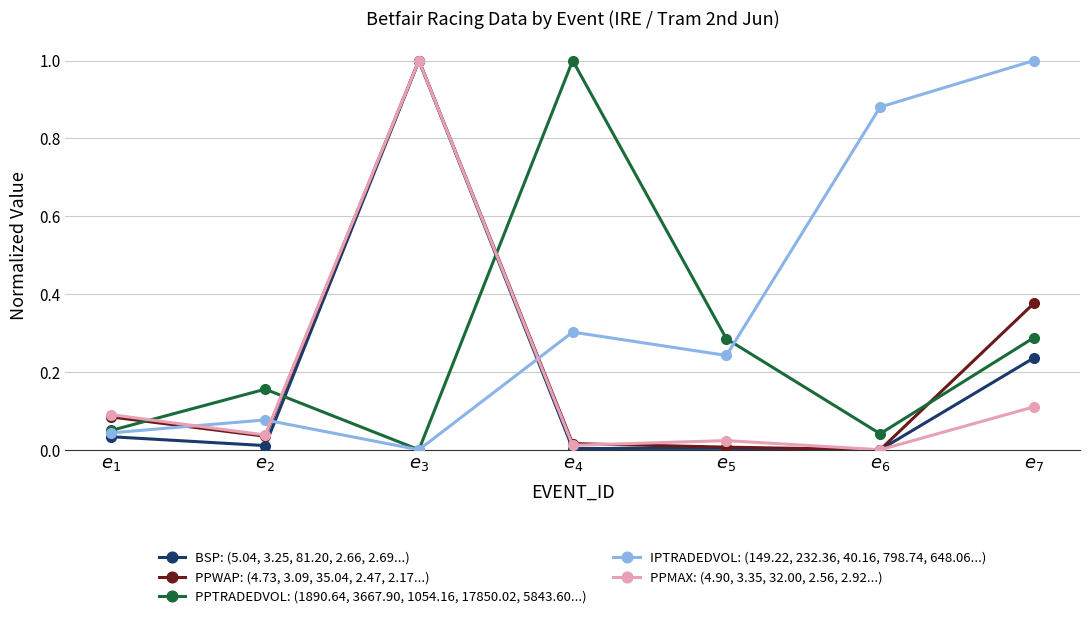

What is the total value across all series at $e_{4}$?

1.3